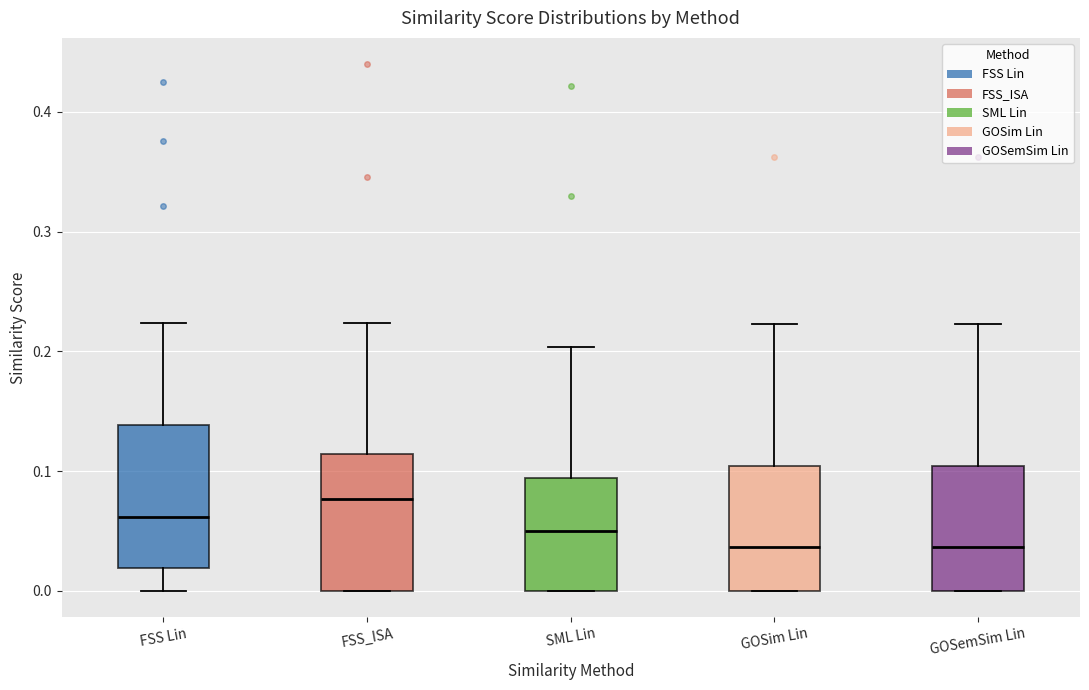

Reading left to right, transcribe this box plot: for each box, give where its median line is, the range the box spans, and where its two whiskers end, as read against the y-axis. The values are not printed on the chart, so give them approximately, as read against the axis.

FSS Lin: median 0.06, box 0.02 to 0.14, whiskers 0.00 to 0.22
FSS_ISA: median 0.08, box 0.00 to 0.11, whiskers 0.00 to 0.22
SML Lin: median 0.05, box 0.00 to 0.09, whiskers 0.00 to 0.20
GOSim Lin: median 0.04, box 0.00 to 0.10, whiskers 0.00 to 0.22
GOSemSim Lin: median 0.04, box 0.00 to 0.10, whiskers 0.00 to 0.22